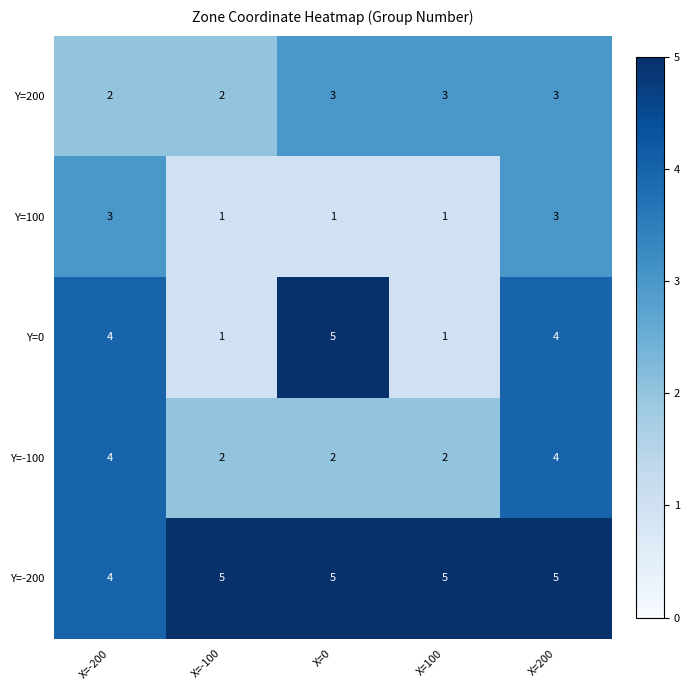

What is the highest value of the Y=100 series?

3